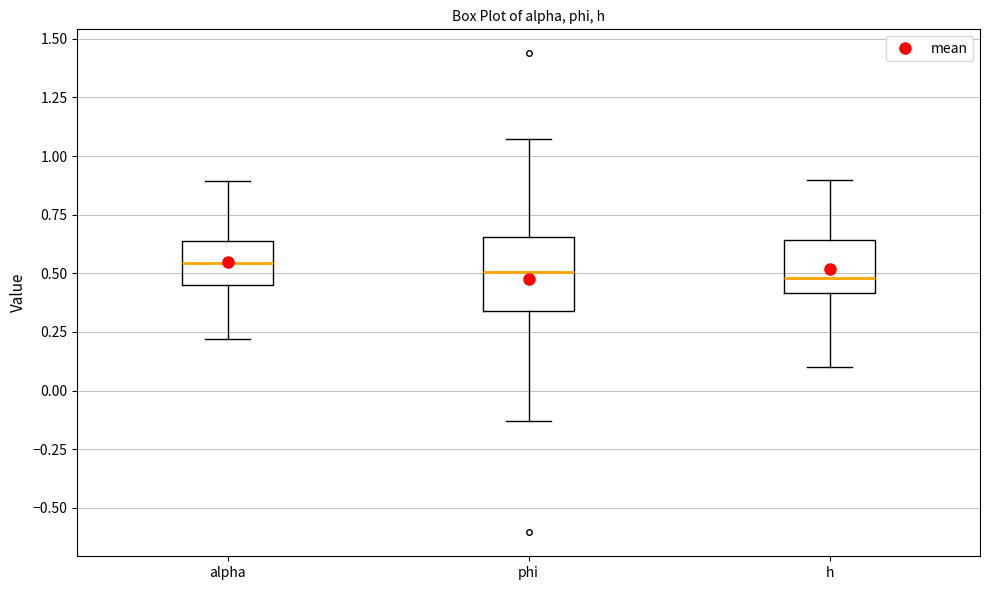

Reading left to right, transcribe this box plot: for each box, give where its median line is, the range the box spans, and where its two whiskers end, as read against the y-axis. The values are not printed on the chart, so give them approximately, as read against the axis.

alpha: median 0.55, box 0.45 to 0.65, whiskers 0.20 to 0.90
phi: median 0.50, box 0.35 to 0.65, whiskers -0.15 to 1.05
h: median 0.50, box 0.40 to 0.65, whiskers 0.10 to 0.90